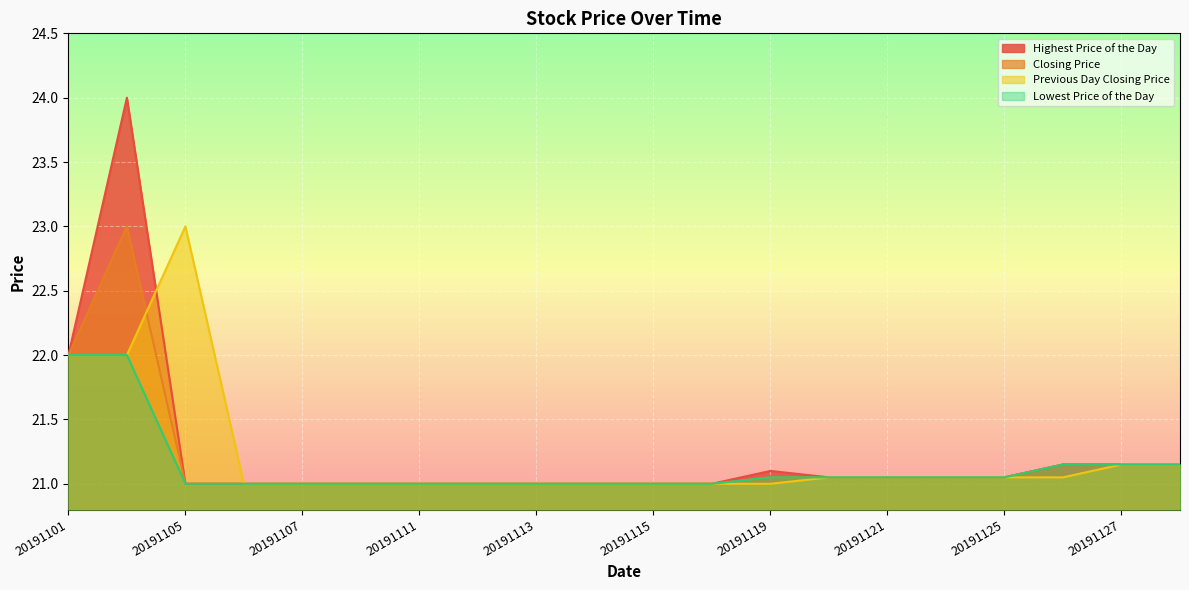

Between 20191104 and 20191108, which series saw the biggest shift?

Highest Price of the Day